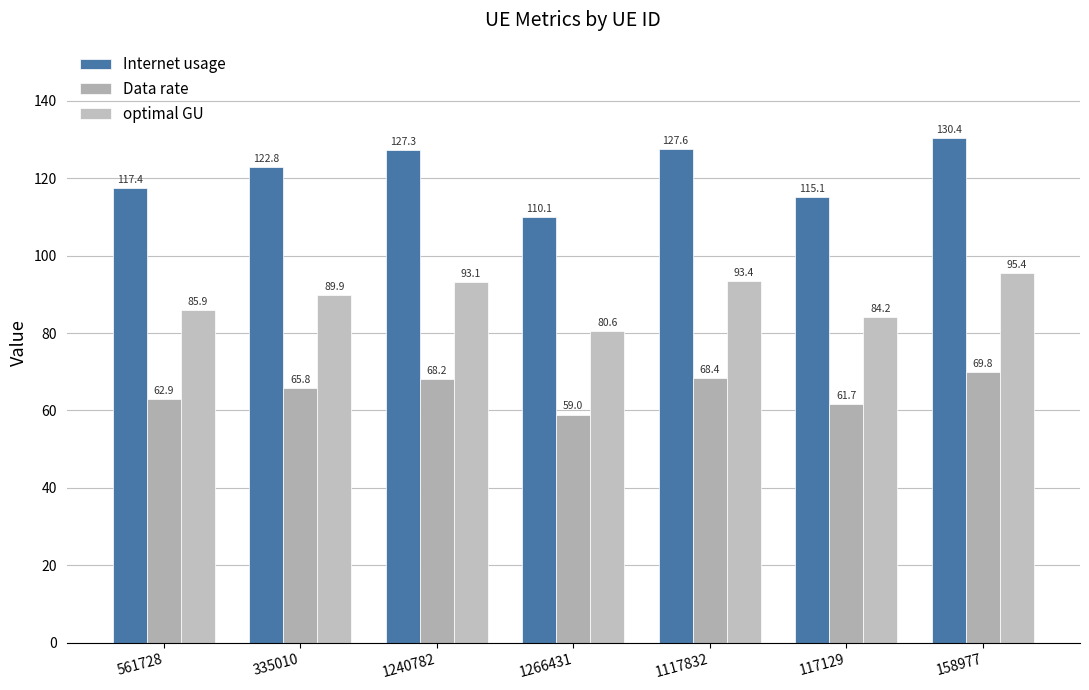

How many bars are there in each group?

3